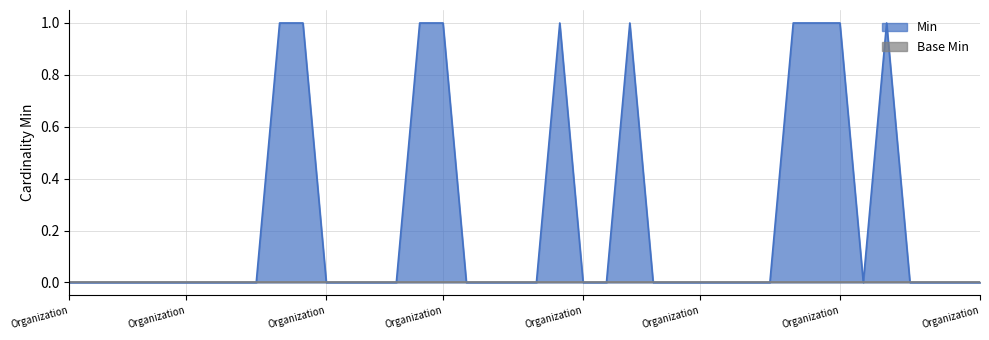

Does the chart display data point markers on the line(s)?

No